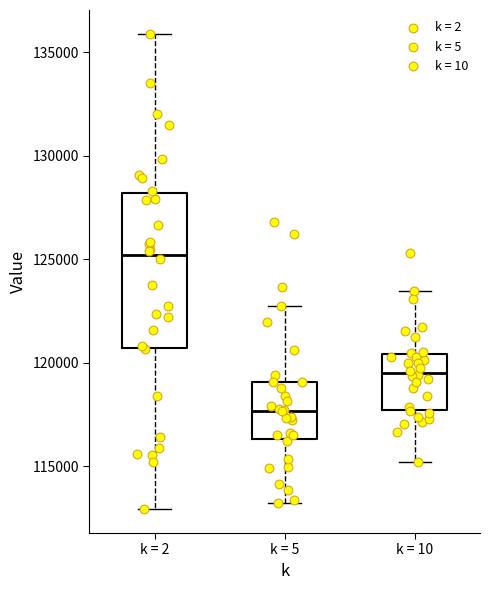

Reading left to right, read every box against the y-axis: the position of its median line, the range the box covers, and the ends of its whiskers. The values are not printed on the chart, so give them approximately, as read against the axis.

k = 2: median 125000, box 120500 to 128000, whiskers 113000 to 136000
k = 5: median 117500, box 116500 to 119000, whiskers 113000 to 123000
k = 10: median 119500, box 117500 to 120500, whiskers 115000 to 123500